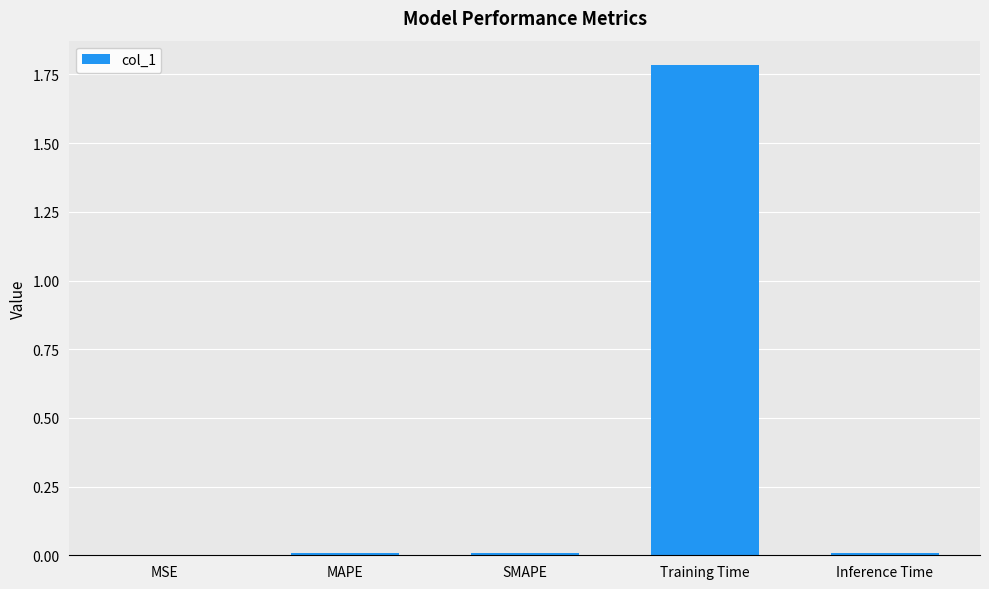

What is the sum of all values?

1.8